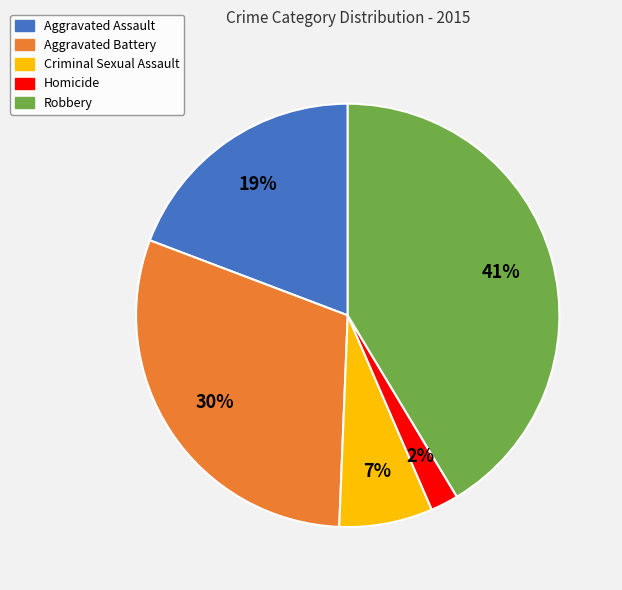

Does any single category account for the majority?

No